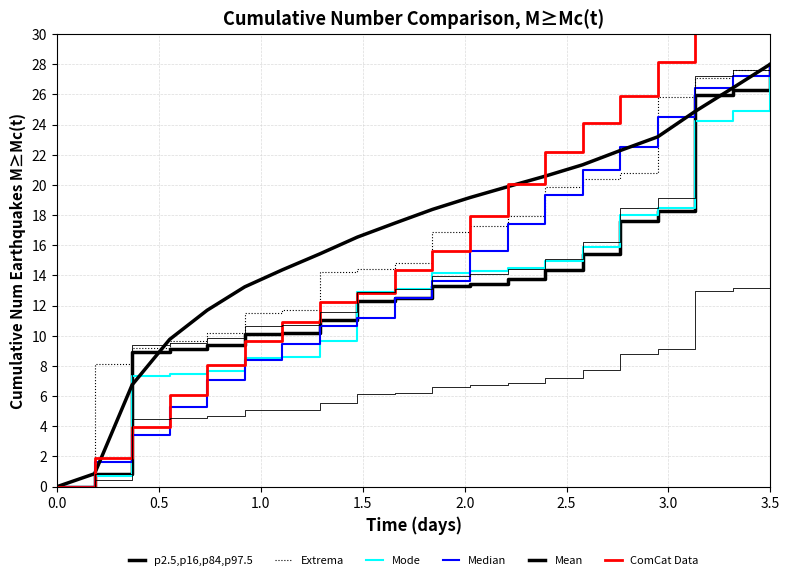

True or false: ComCat Data has more than 1 interior local peaks.

False